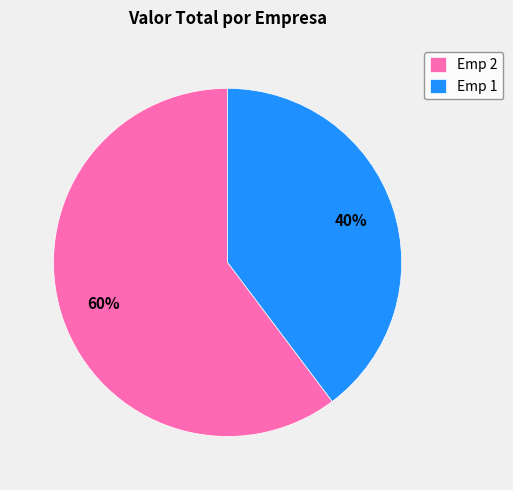

To the nearest percent, what is the average slice percentage?

50%